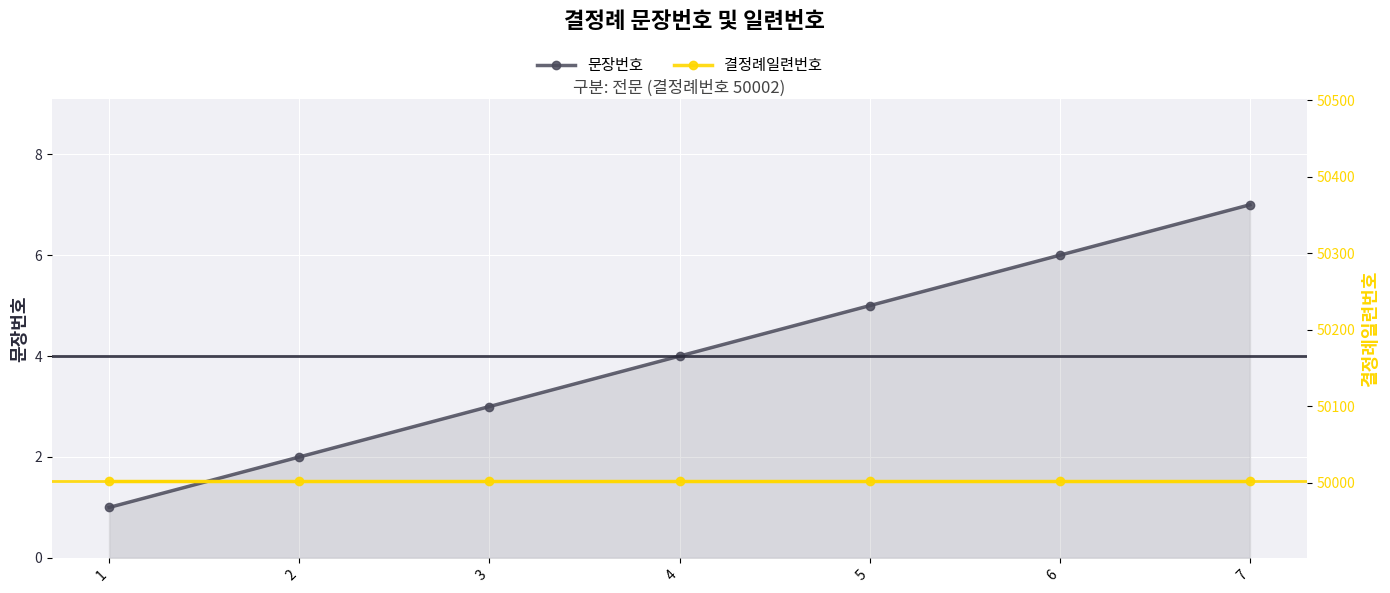

What is the value of the 문장번호 point at the 1st from the left?

1